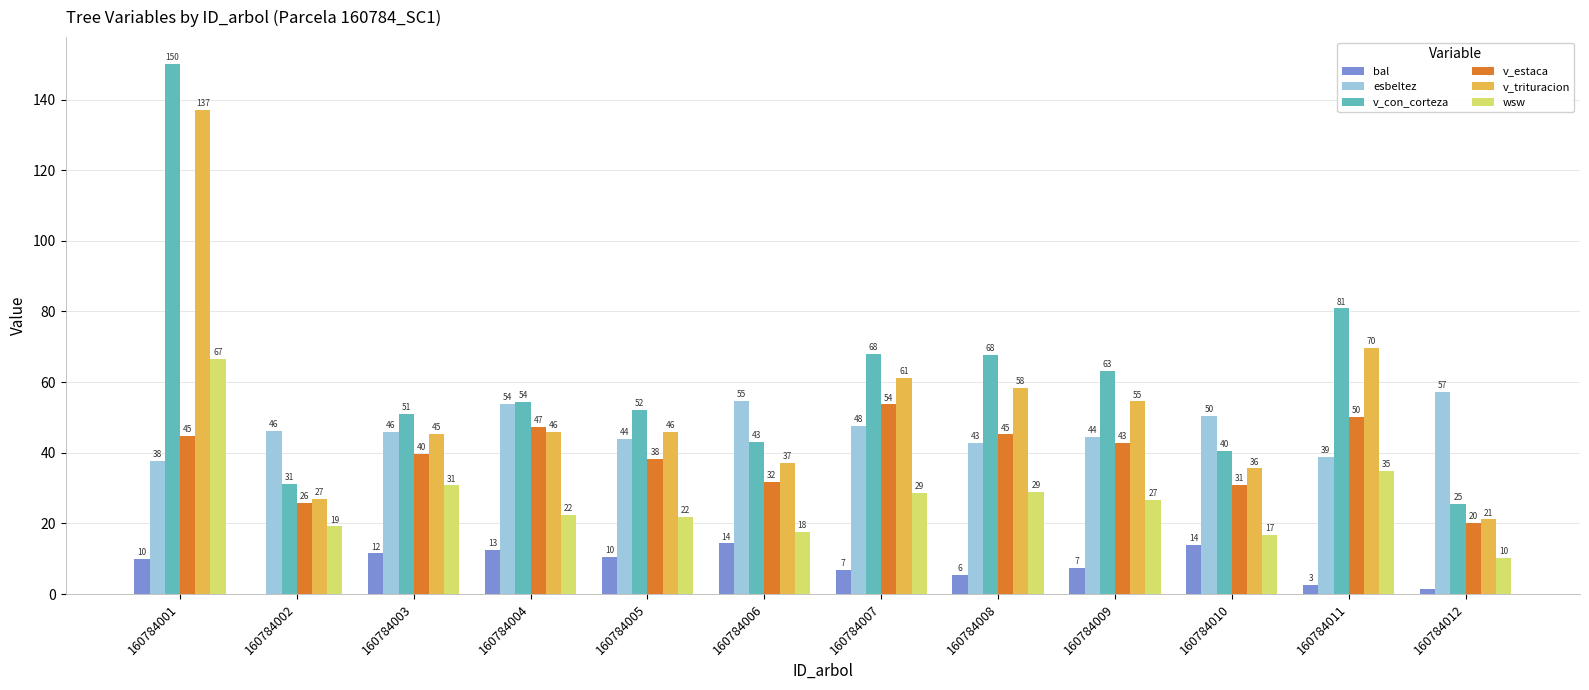

What are all the series names shown in the legend?

bal, esbeltez, v_con_corteza, v_estaca, v_trituracion, wsw